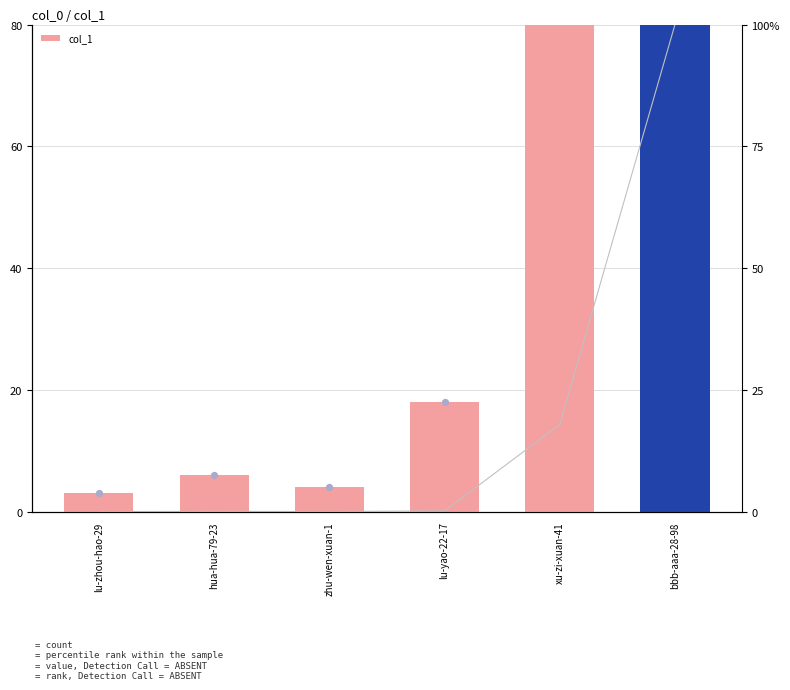

What is the change in value from hua-hua-79-23 to lu-yao-22-17?

+12